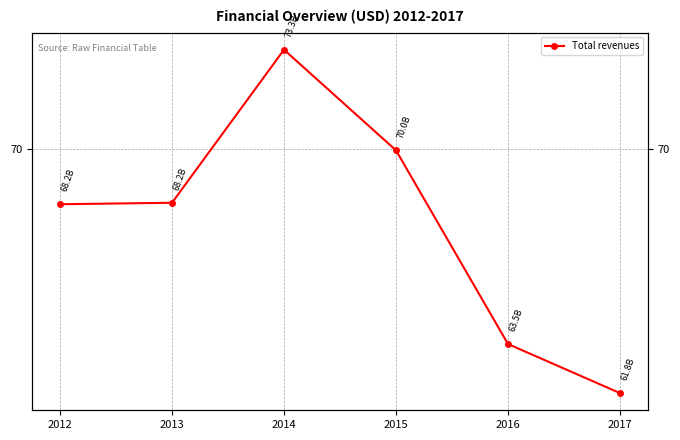

Which label corresponds to the smallest value in the chart?

2017